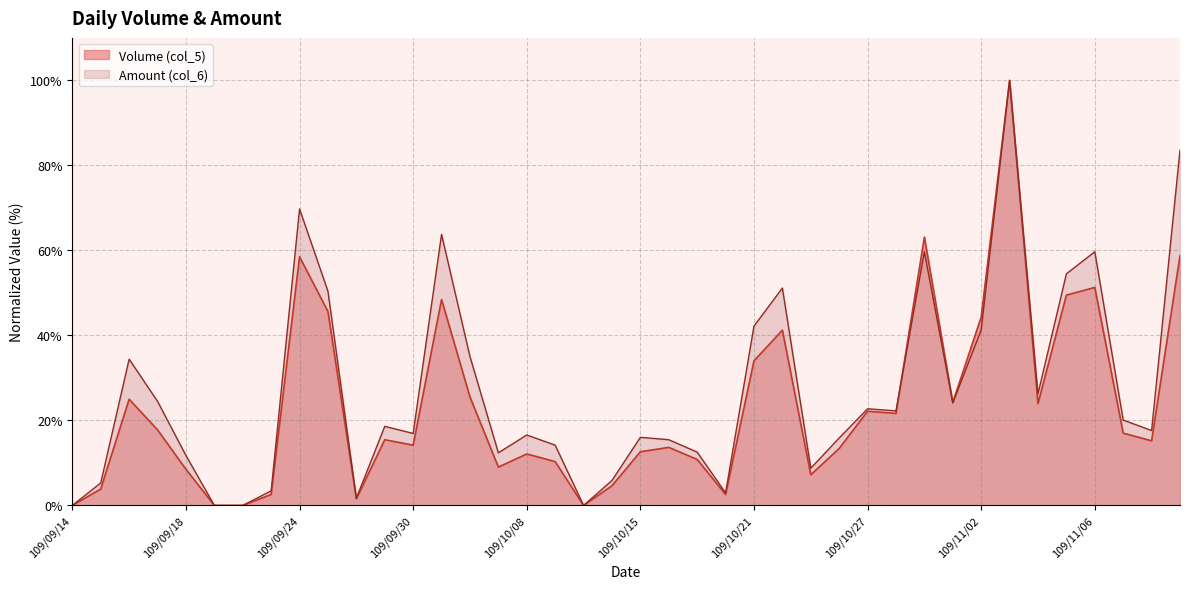

At which label does Amount (col_6) reach its peak?

109/11/03